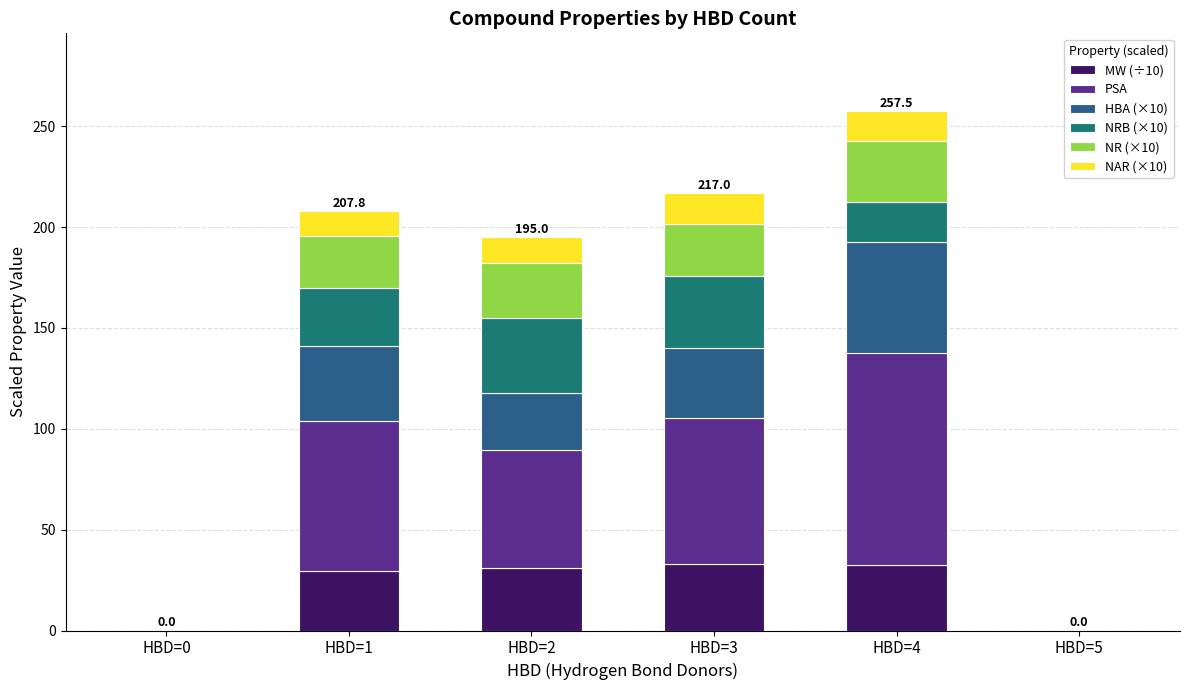

At which category is the sum across all series the highest?

HBD=4